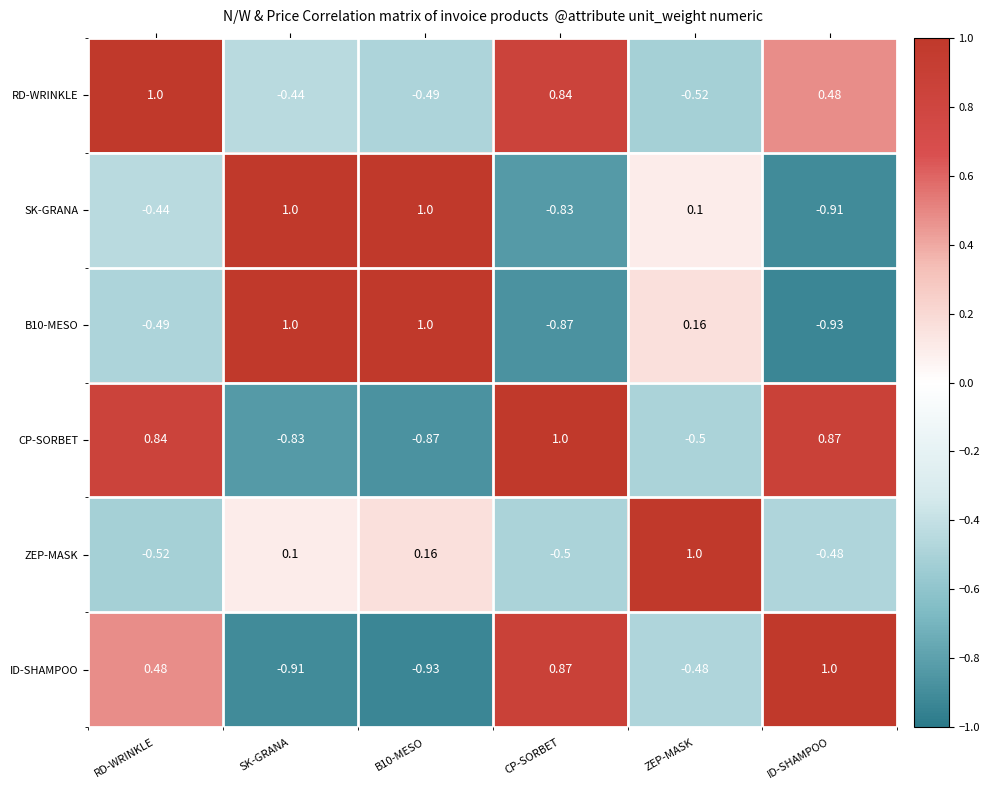

At which label does RD-WRINKLE first exceed 0?

RD-WRINKLE